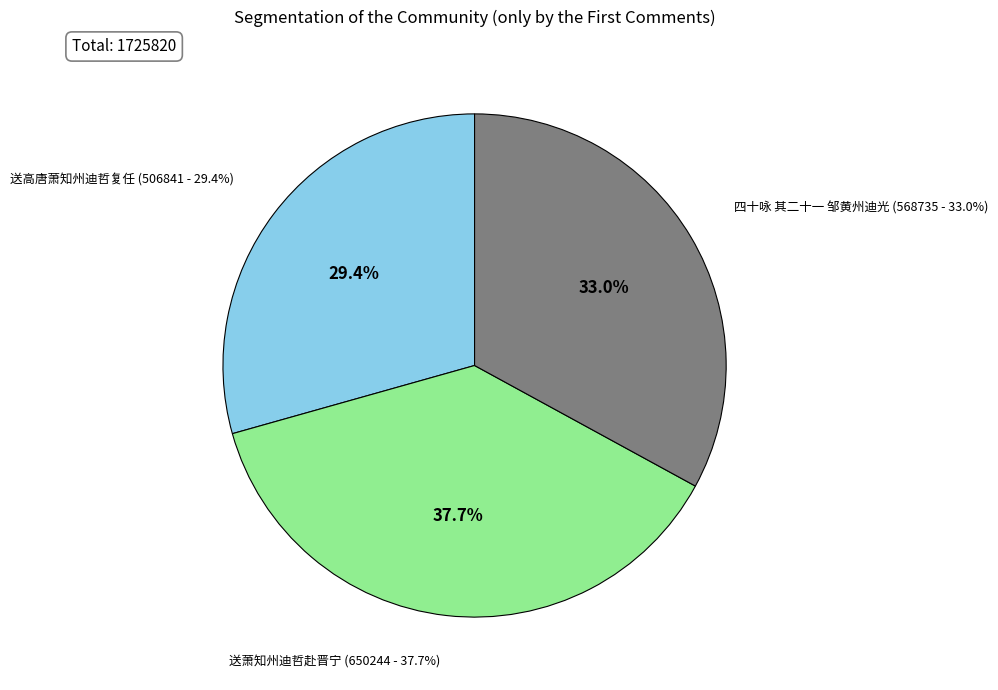

Does 送萧知州迪哲赴晋宁 represent more than half of the total?

No